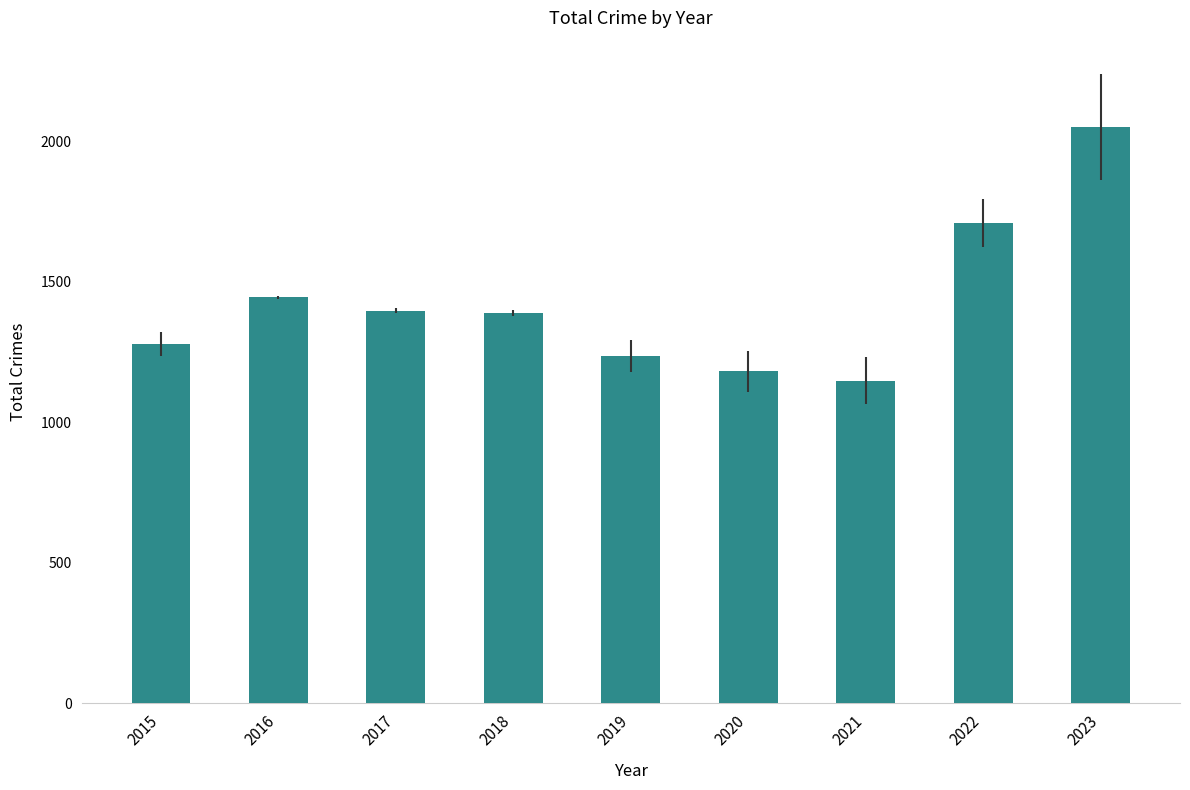

Approximately how many times larger is the value at 2020 compared to 2023?

0.6